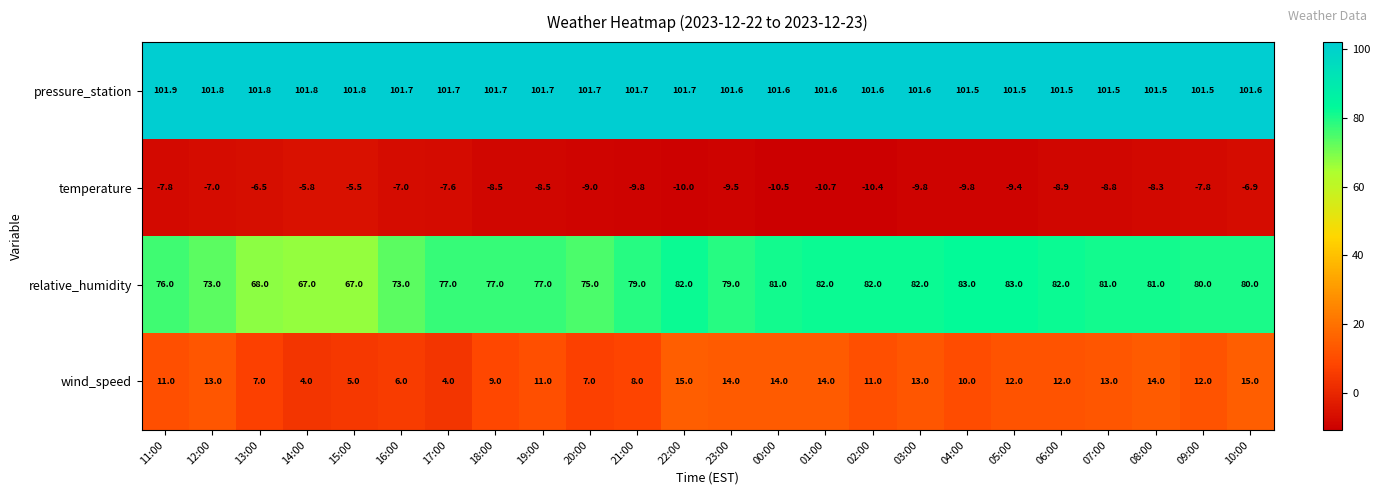

What is the difference between the highest and lowest values at 04:00?

111.3